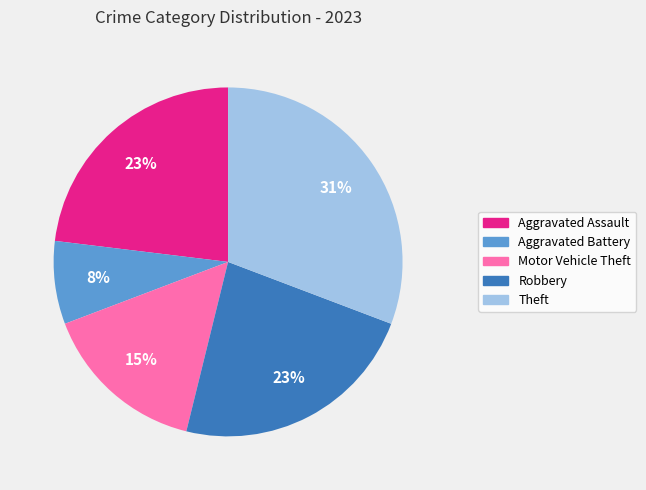

Is the sum of Theft and Aggravated Assault greater than half?

Yes